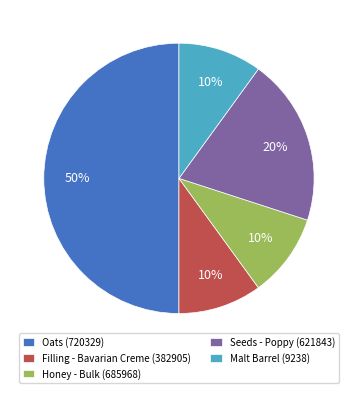

Approximately how many times larger is the value at Malt Barrel (9238) compared to Filling - Bavarian Creme (382905)?

1.0